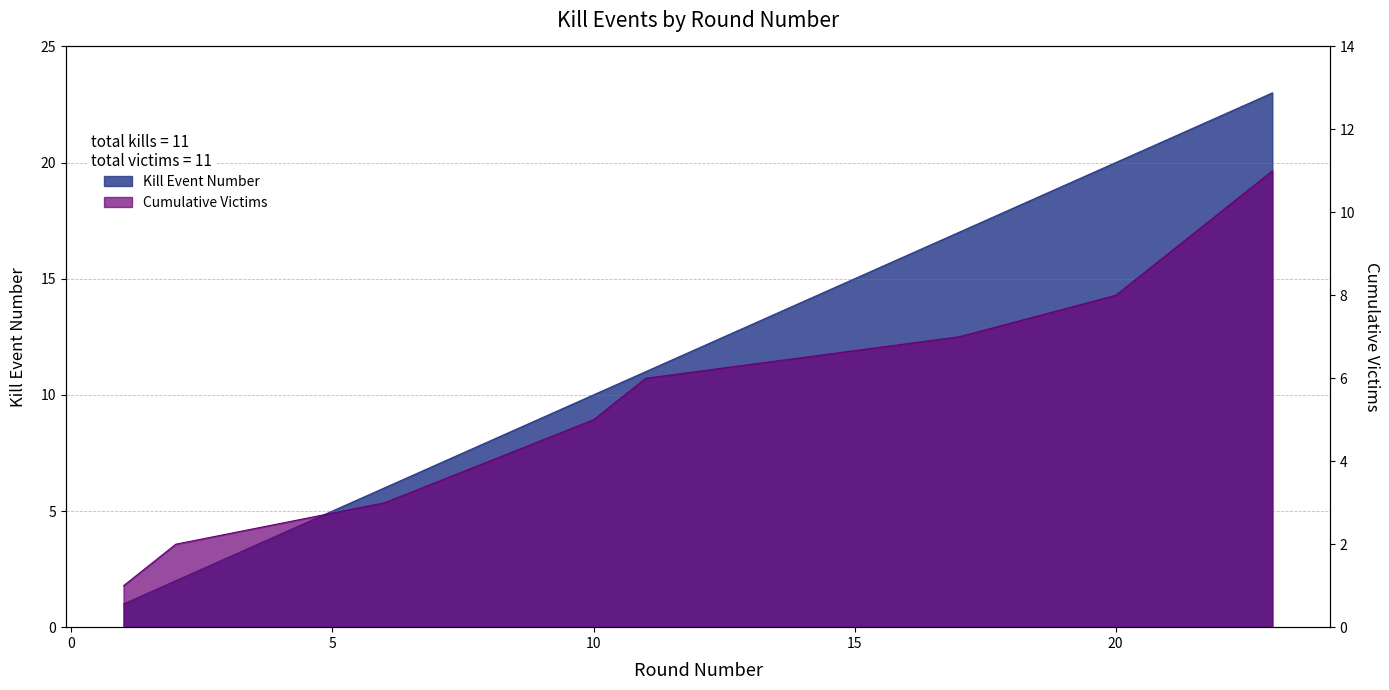

At which category is the sum across all series the highest?

23